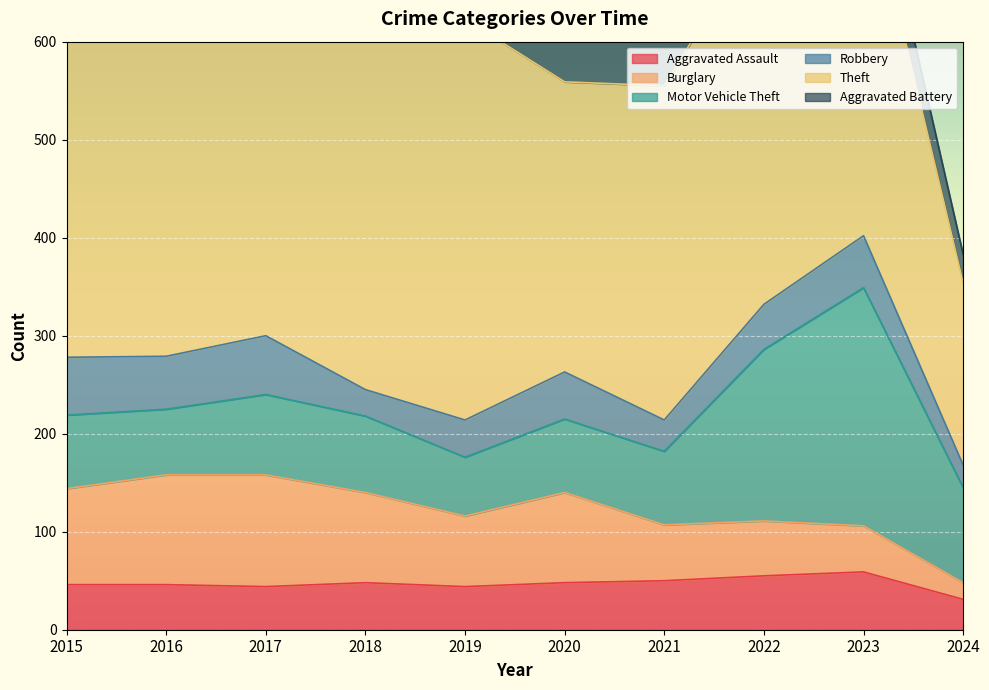

Is it true that Burglary equals 29 at 2023?

False